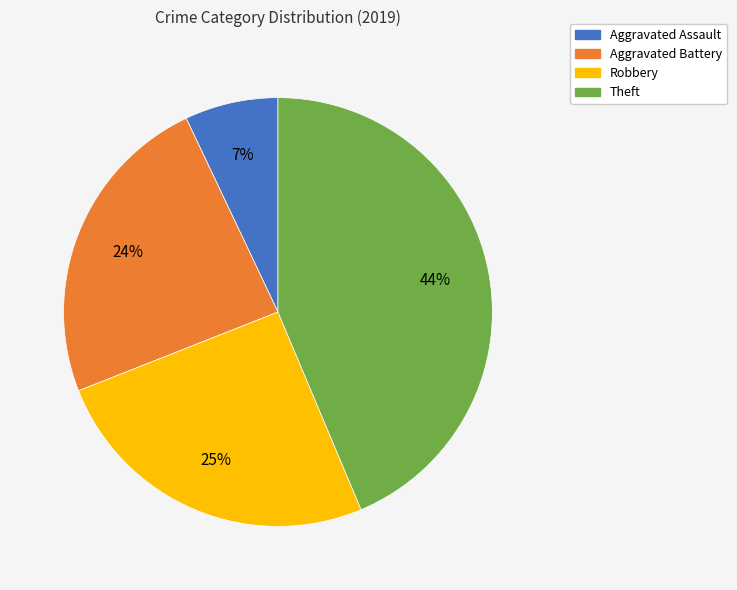

To the nearest percent, what percentage of the pie is Aggravated Battery?

24%